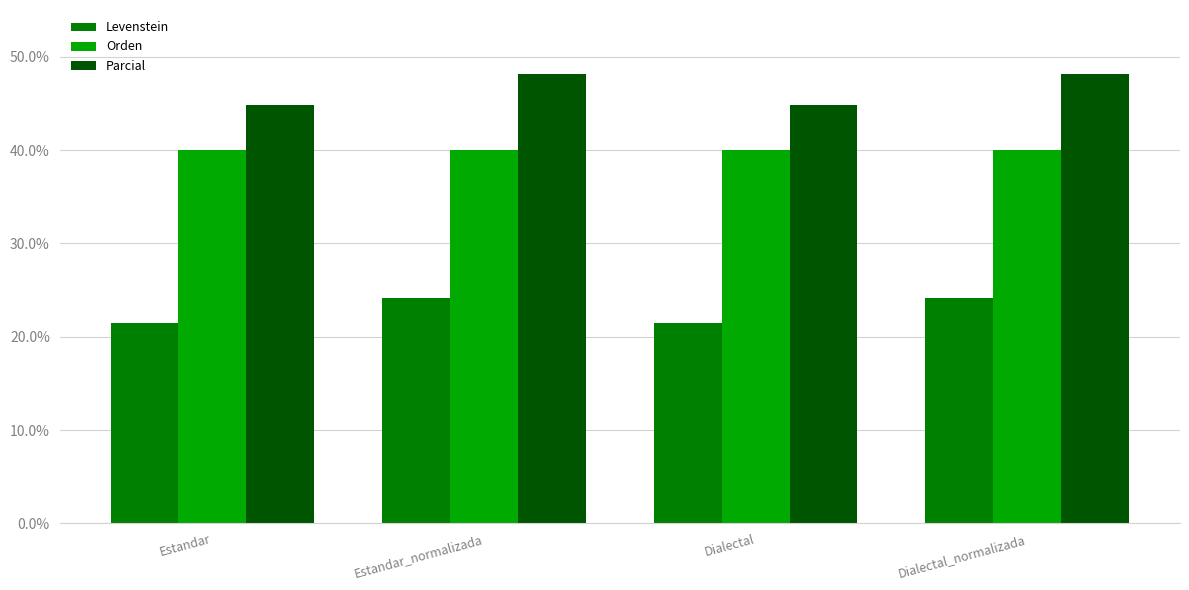

What are all the series names shown in the legend?

Levenstein, Orden, Parcial